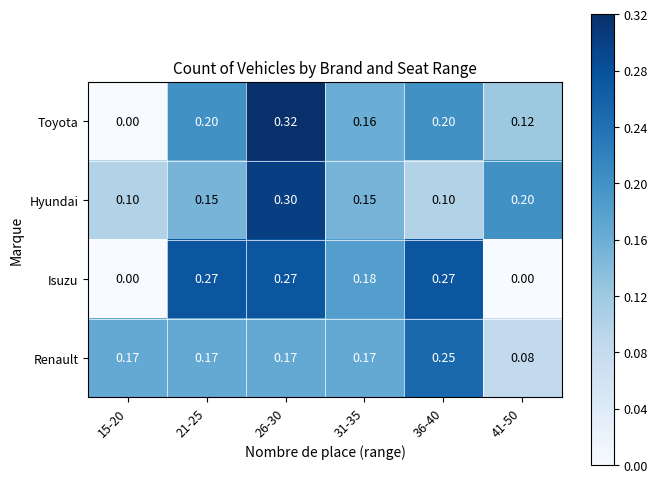

Which series has the largest total across all categories?

Renault